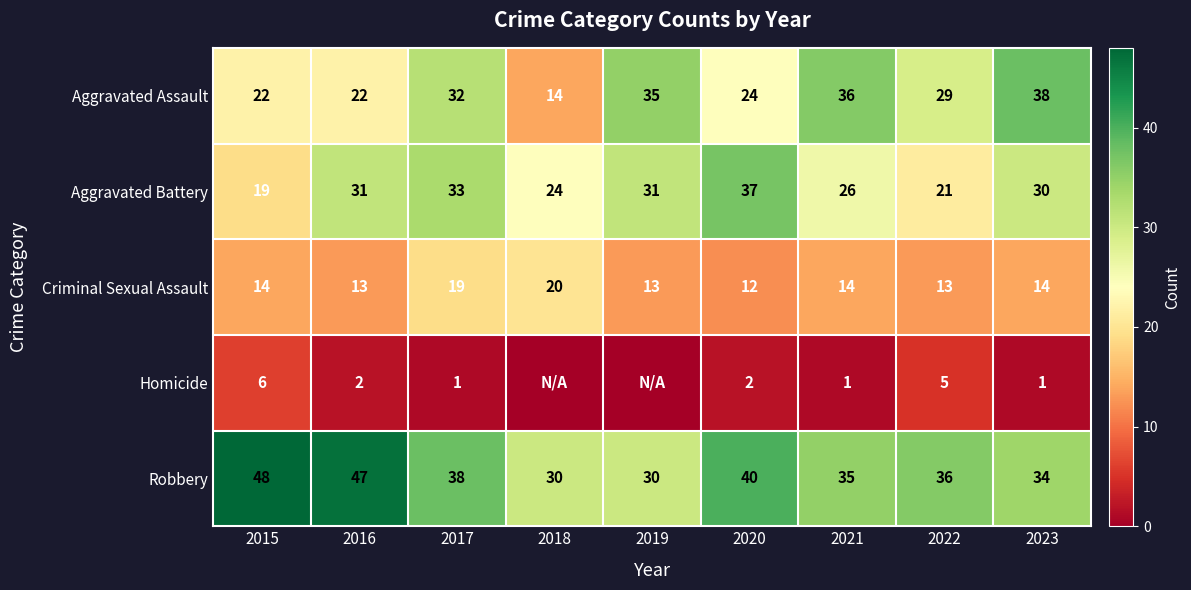

Where is Robbery nearest to the value 39?

2017